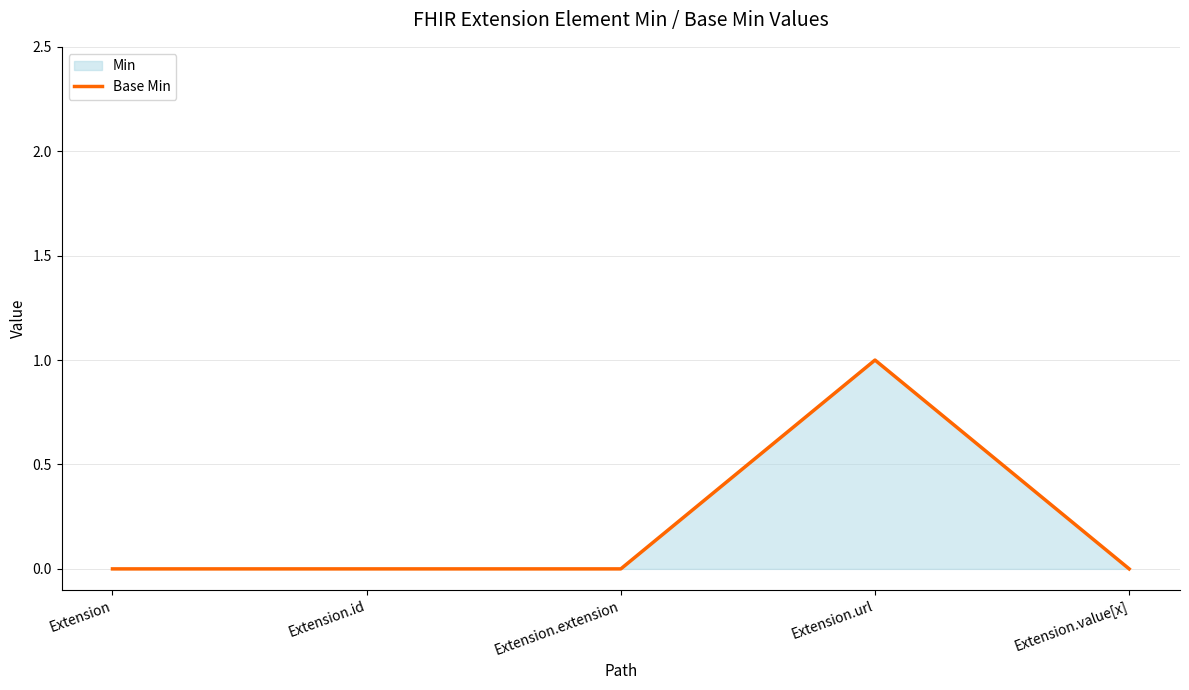

List the labels in order of value, largest first.

Extension.url, Extension, Extension.id, Extension.extension, Extension.value[x]